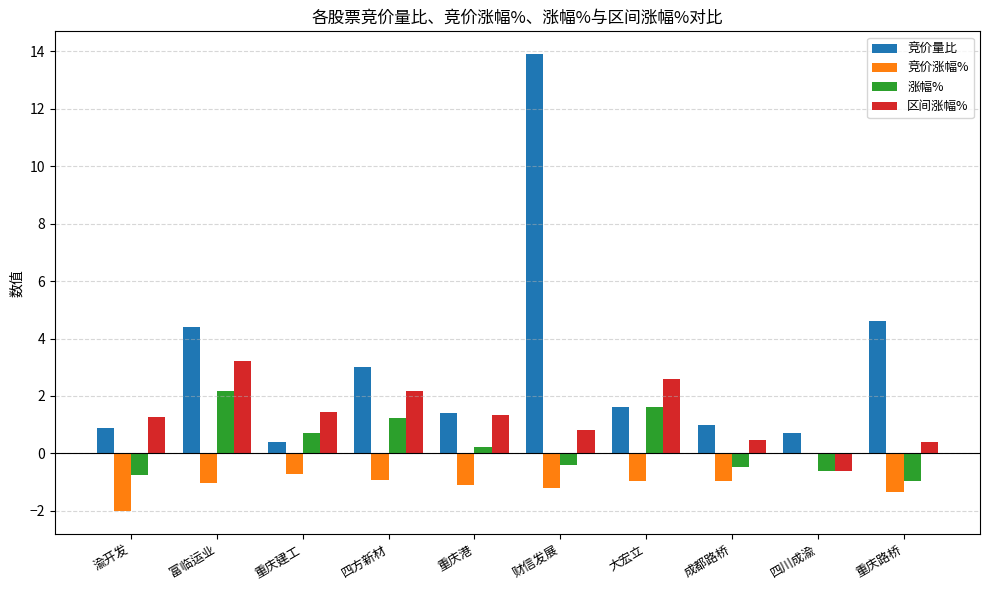

At which label does 涨幅% reach its peak?

富临运业